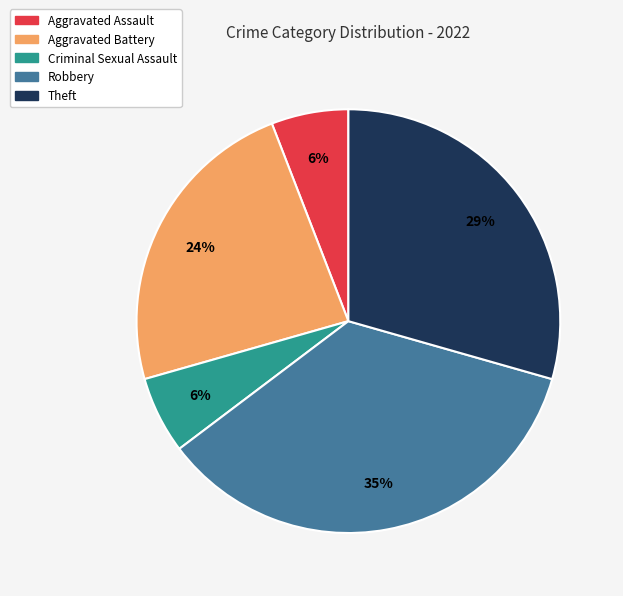

The Criminal Sexual Assault slice represents 1% of the pie. True or false?

False